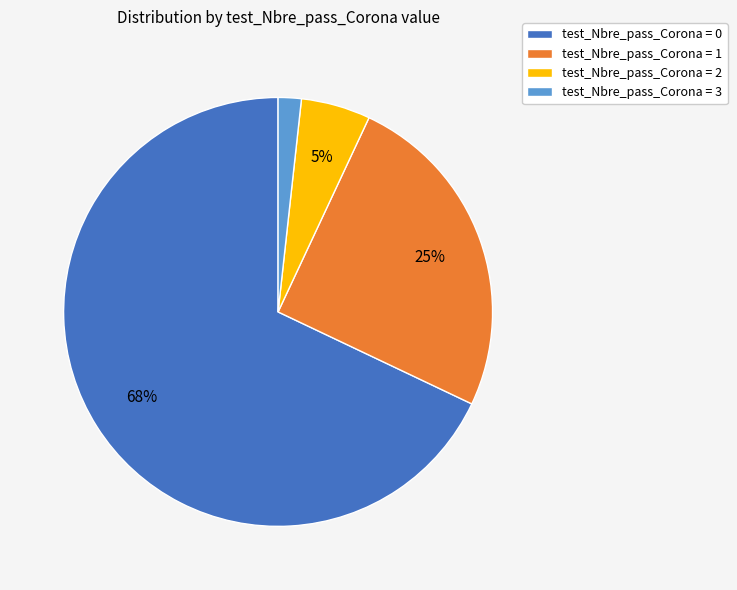

What is the majority slice?

test_Nbre_pass_Corona = 0